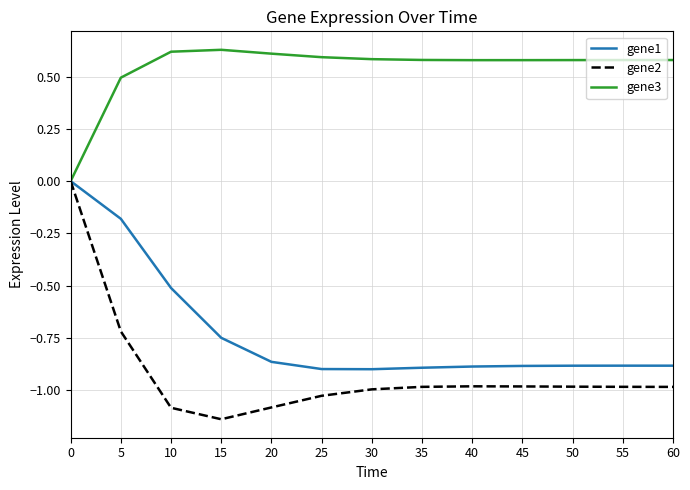

The gene1 series shows -1.5 at 45. True or false?

False